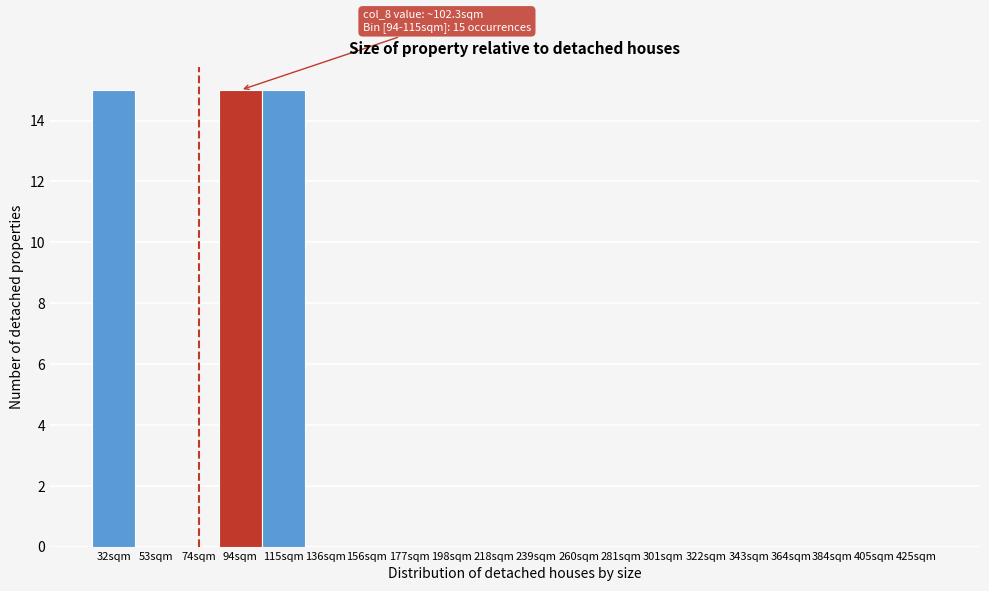

Reading left to right, transcribe all the data shown in this chart.

32sqm=15	53sqm=0	74sqm=0	94sqm=15	115sqm=15	136sqm=0	156sqm=0	177sqm=0	198sqm=0	218sqm=0	239sqm=0	260sqm=0	281sqm=0	301sqm=0	322sqm=0	343sqm=0	364sqm=0	384sqm=0	405sqm=0	425sqm=0